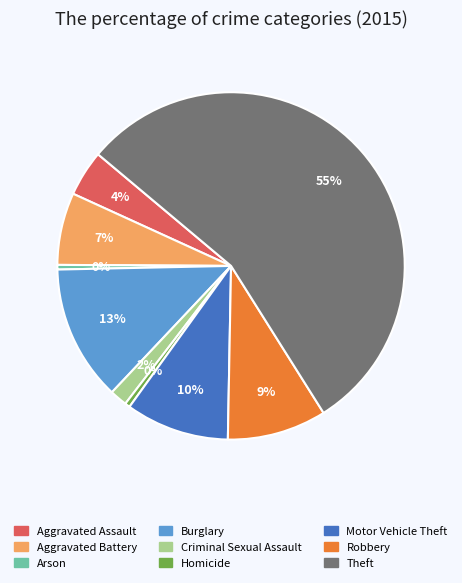

Approximately how many times larger is the value at Burglary compared to Motor Vehicle Theft?

1.3